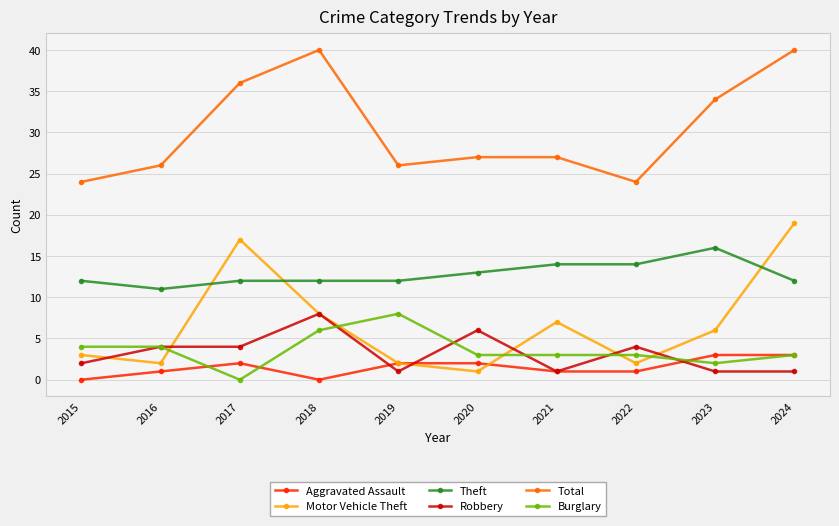

At 2017, list the series in order from largest to smallest.

Total, Motor Vehicle Theft, Theft, Robbery, Aggravated Assault, Burglary